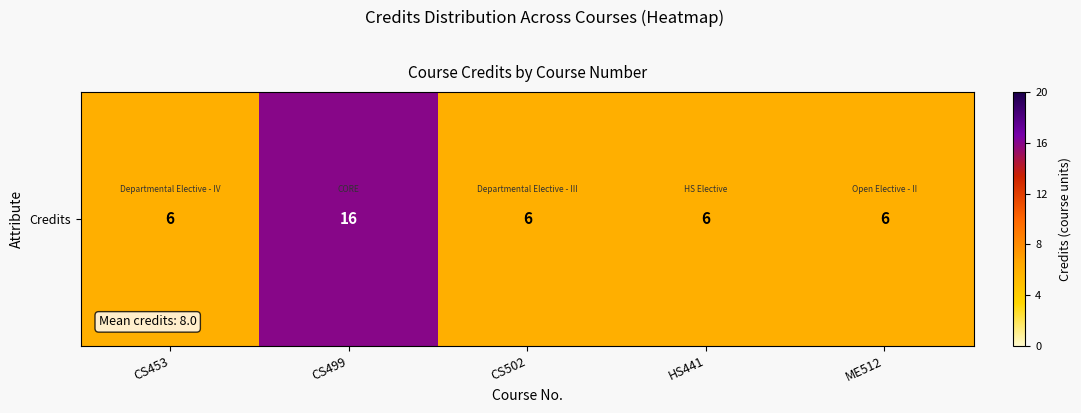

What is the difference between the values at CS502 and CS499?

10